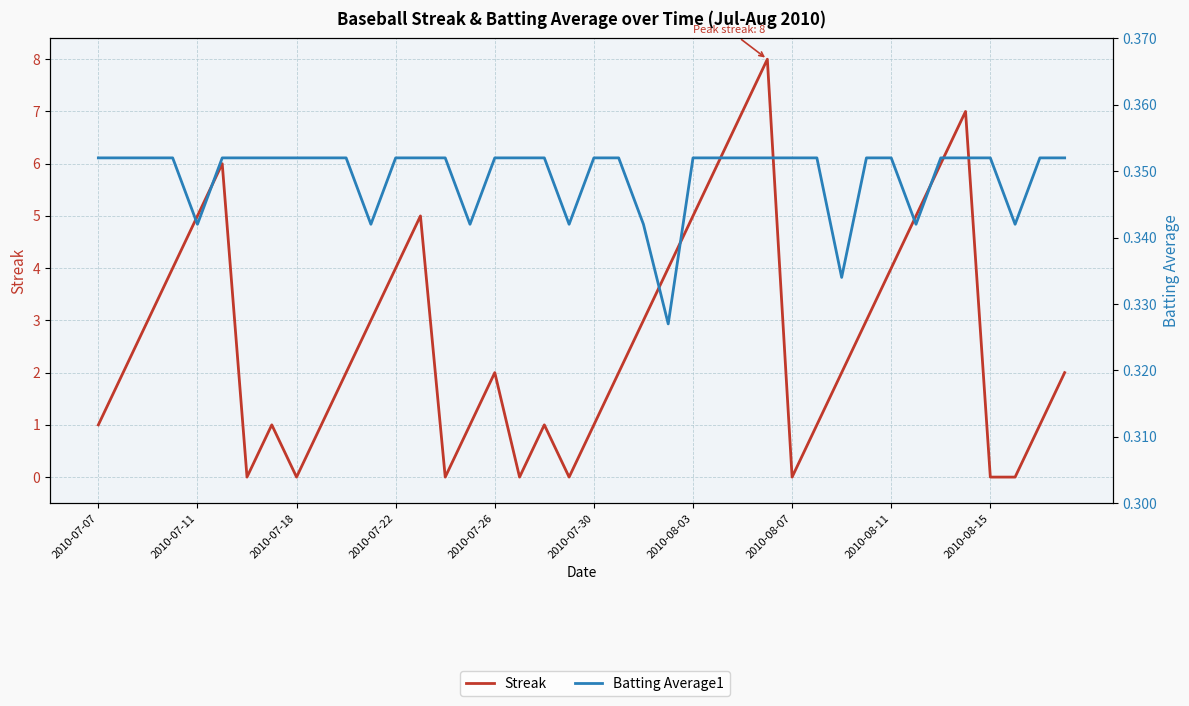

What is the approximate value of Streak at 2010-08-11?

4.0